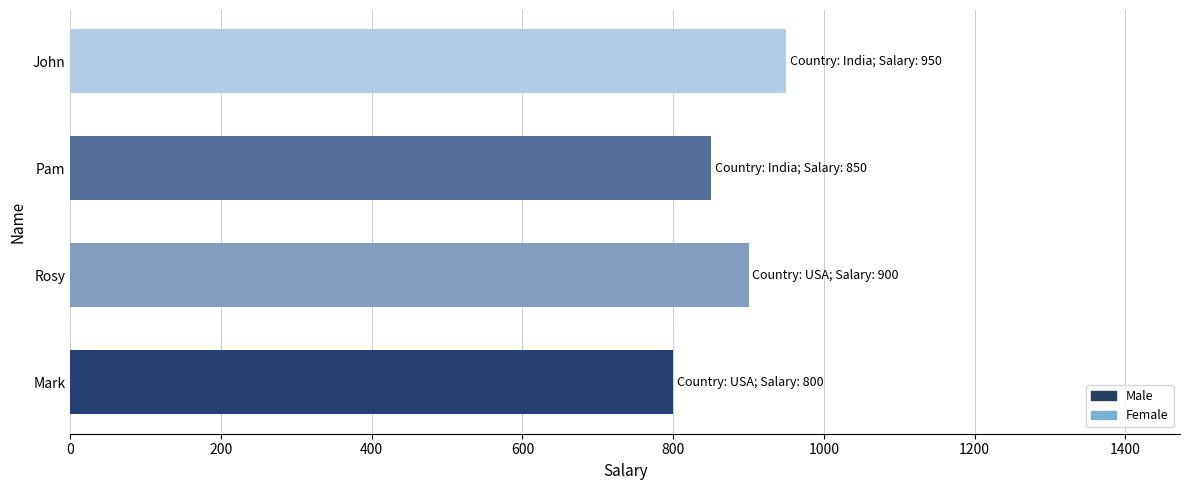

What value does the data have at Mark?

800